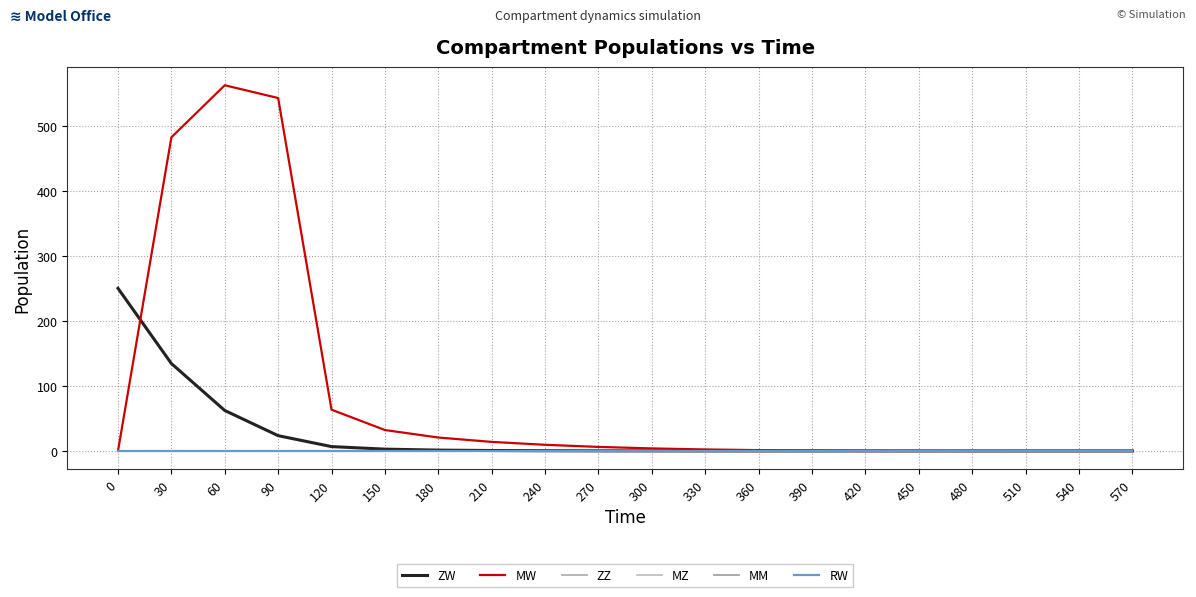

True or false: ZZ has more than 1 interior local peaks.

False